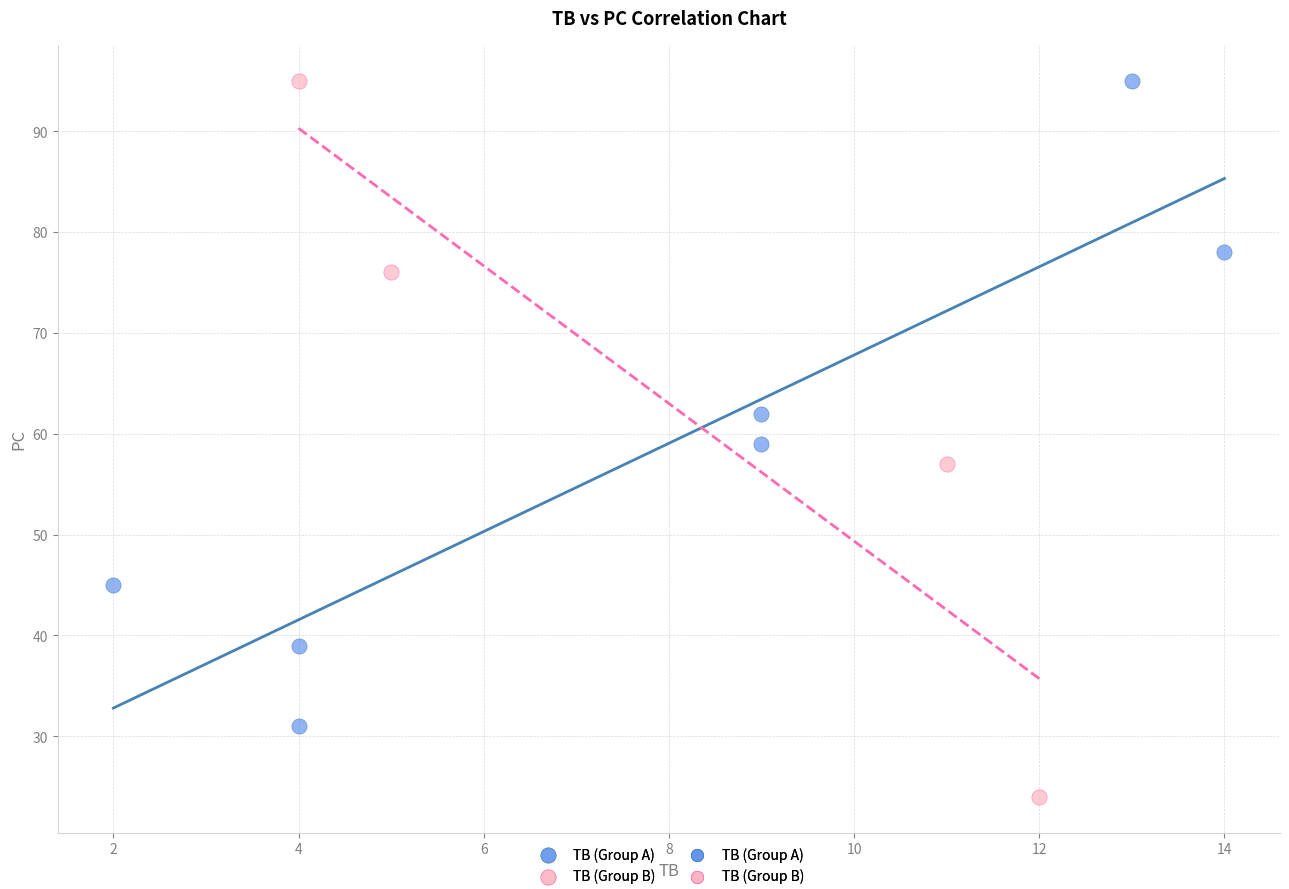

Which series contains the lowest Y value?

TB (Group B)